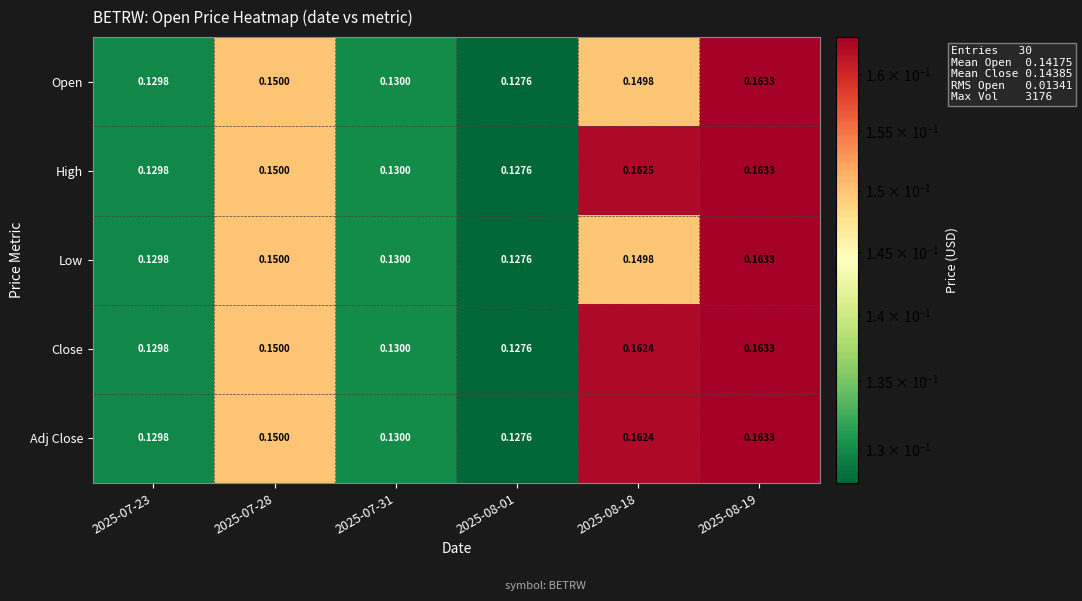

Between 2025-08-01 and 2025-08-18, which series saw the biggest shift?

High